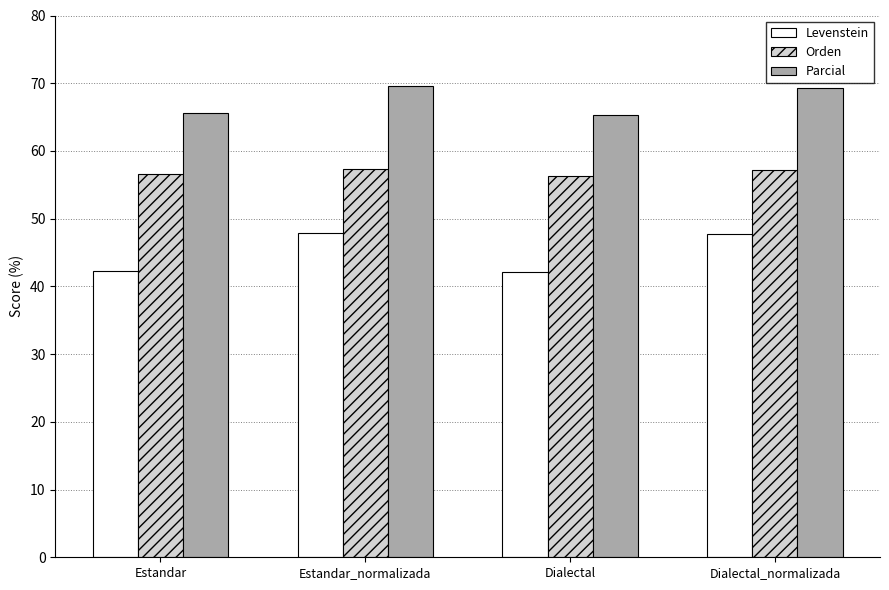

What is the spread (max minus min) of values at Estandar?

23.3